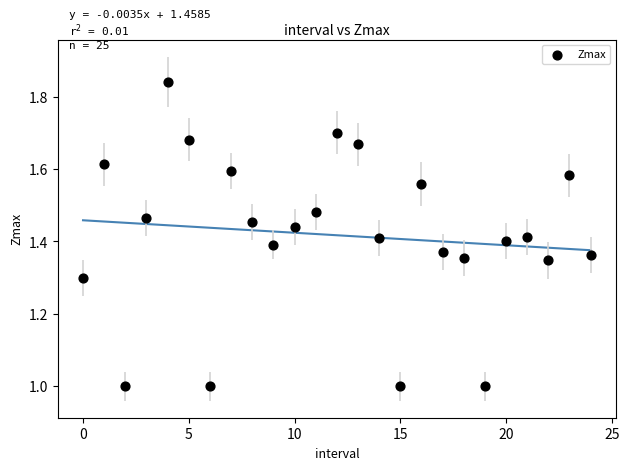

What is the range of Y values (max minus min)?

0.8